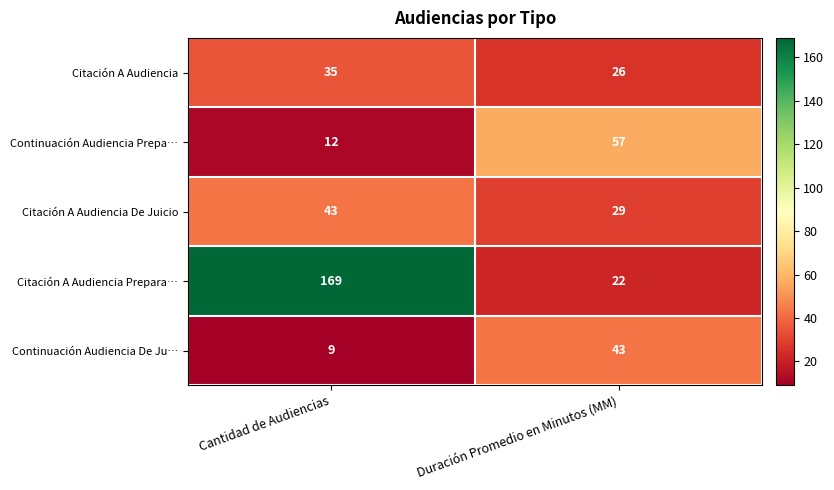

Which series has the largest range (max minus min)?

Citación A Audiencia Prepara…